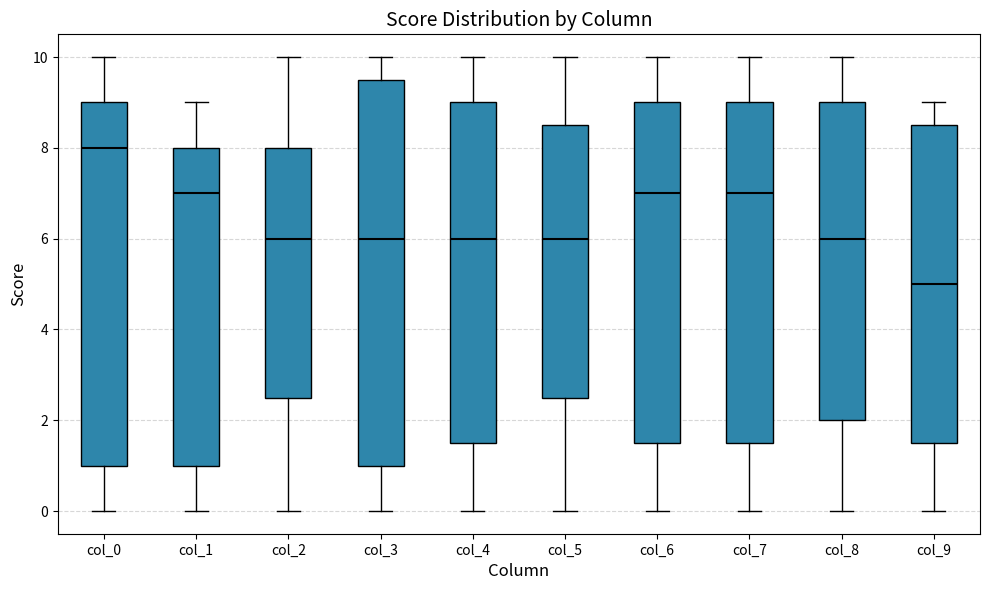

Reading left to right, read every box against the y-axis: the position of its median line, the range the box covers, and the ends of its whiskers. The values are not printed on the chart, so give them approximately, as read against the axis.

col_0: median 8.0, box 1.0 to 9.0, whiskers 0.0 to 10.0
col_1: median 7.0, box 1.0 to 8.0, whiskers 0.0 to 9.0
col_2: median 6.0, box 2.6 to 8.0, whiskers 0.0 to 10.0
col_3: median 6.0, box 1.0 to 9.6, whiskers 0.0 to 10.0
col_4: median 6.0, box 1.6 to 9.0, whiskers 0.0 to 10.0
col_5: median 6.0, box 2.6 to 8.6, whiskers 0.0 to 10.0
col_6: median 7.0, box 1.6 to 9.0, whiskers 0.0 to 10.0
col_7: median 7.0, box 1.6 to 9.0, whiskers 0.0 to 10.0
col_8: median 6.0, box 2.0 to 9.0, whiskers 0.0 to 10.0
col_9: median 5.0, box 1.6 to 8.6, whiskers 0.0 to 9.0